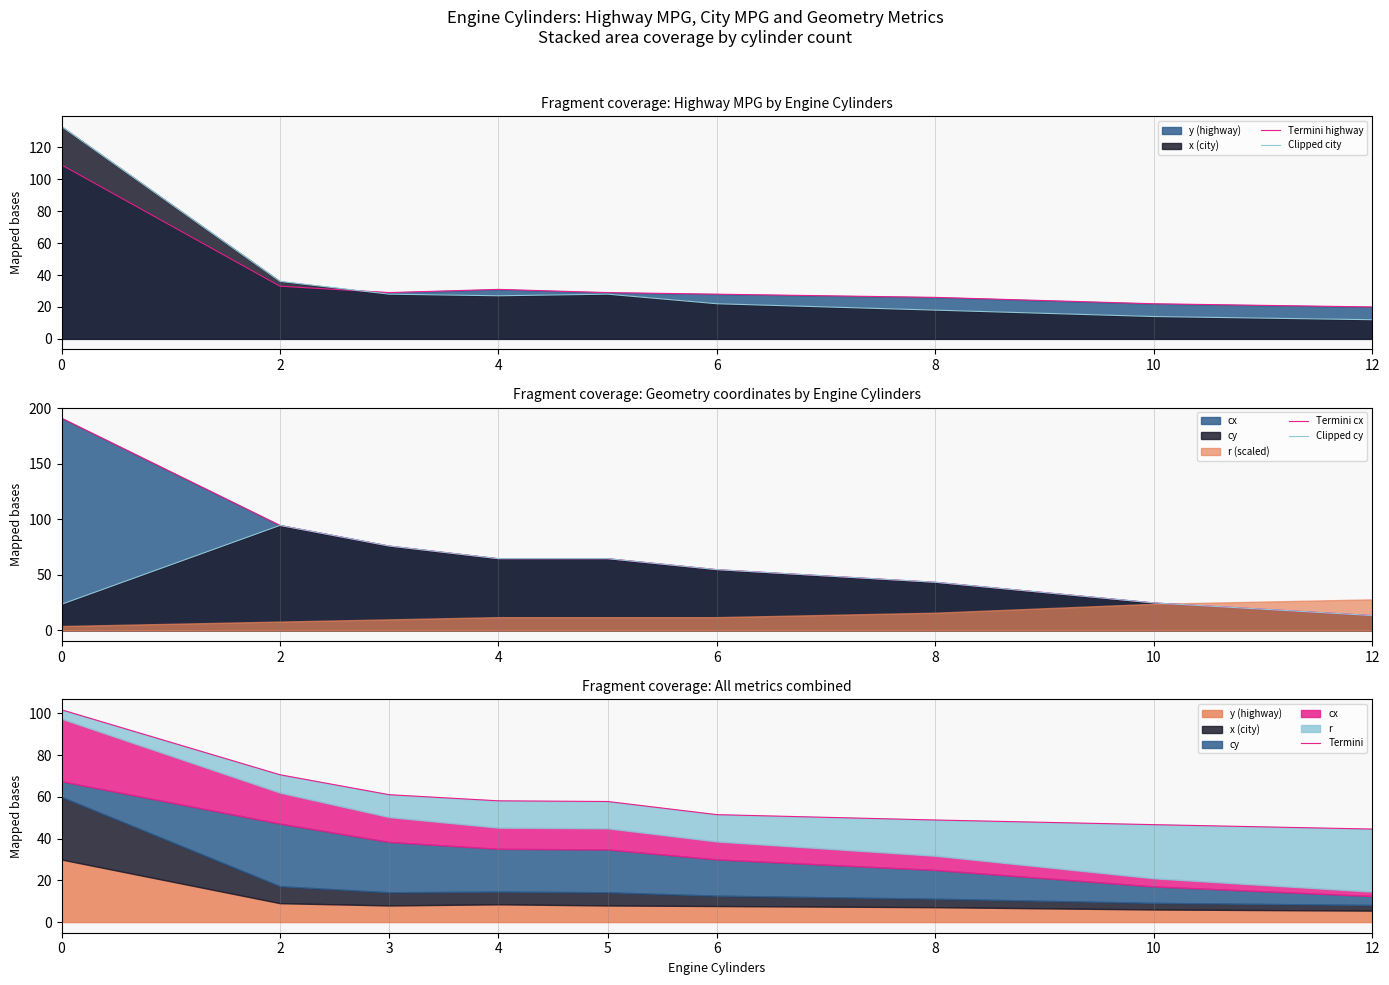

What is the difference between the highest and lowest values at 10?

32.8